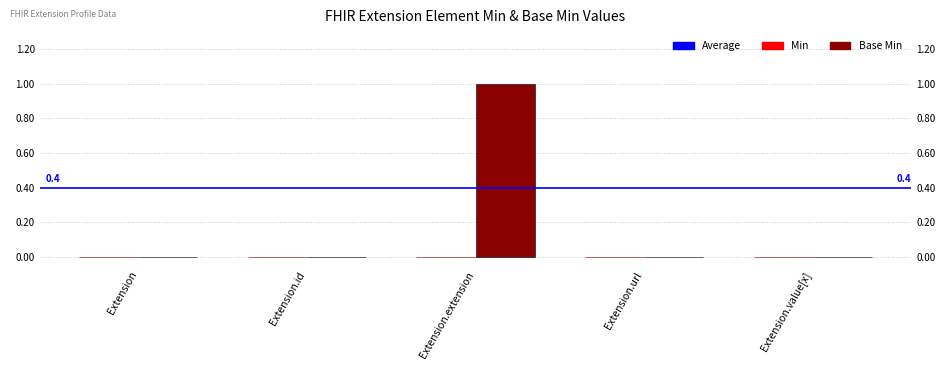

List the labels in order of value, smallest first.

Extension, Extension.id, Extension.url, Extension.value[x], Extension.extension